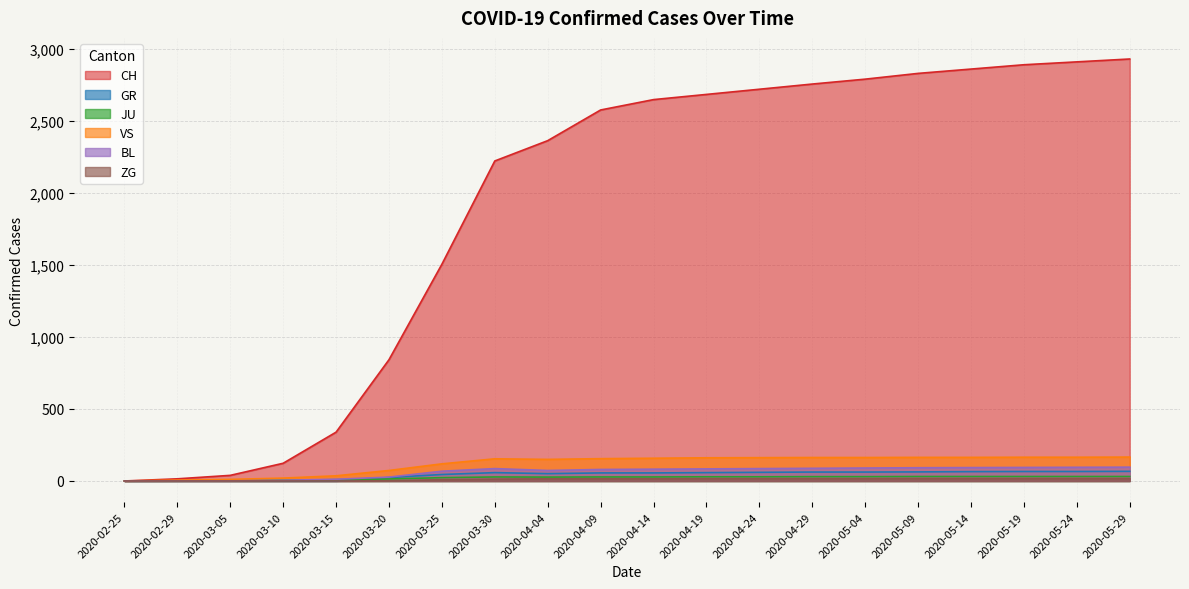

True or false: ZG and VS intersect in this chart.

False